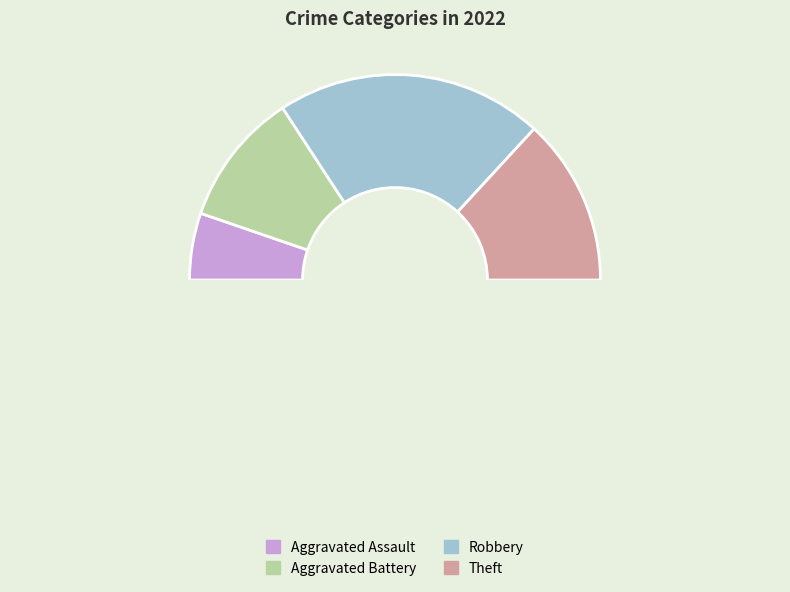

Which slice is the largest?

Robbery